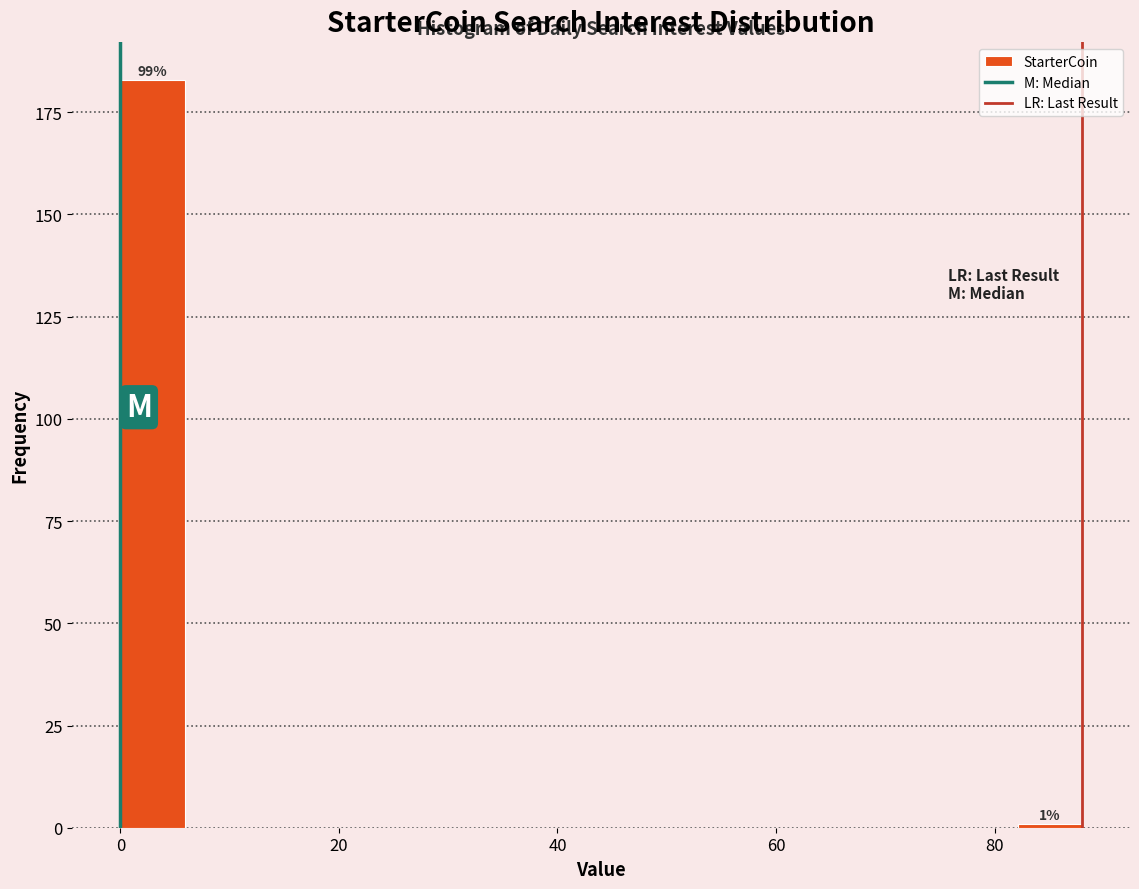

Read against the x-axis, roughly where is the centre of the tallest bar?

2